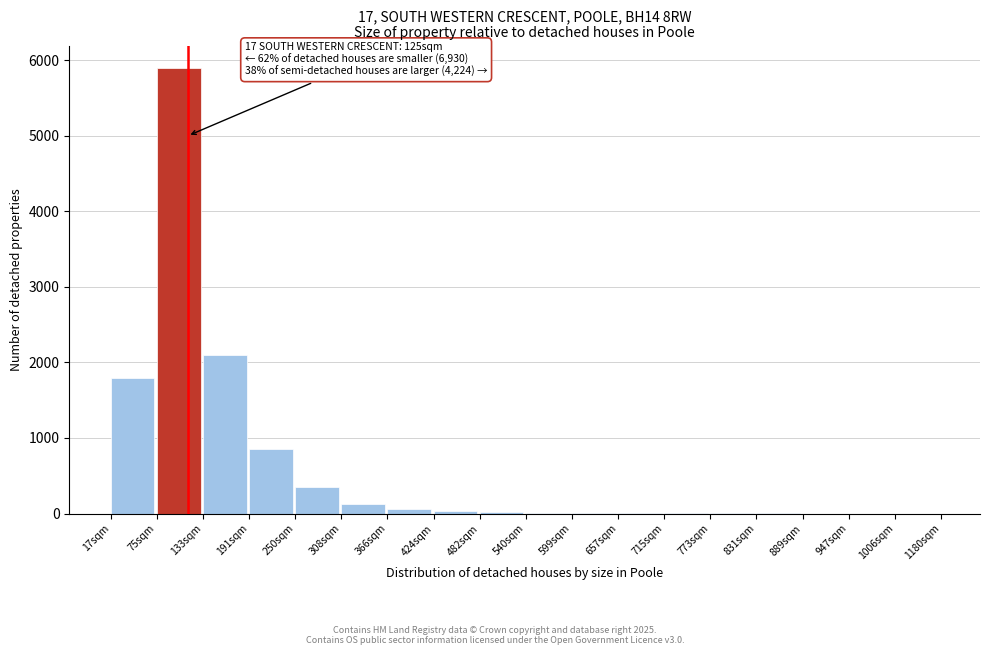

Which category has the highest value across all series?

75sqm